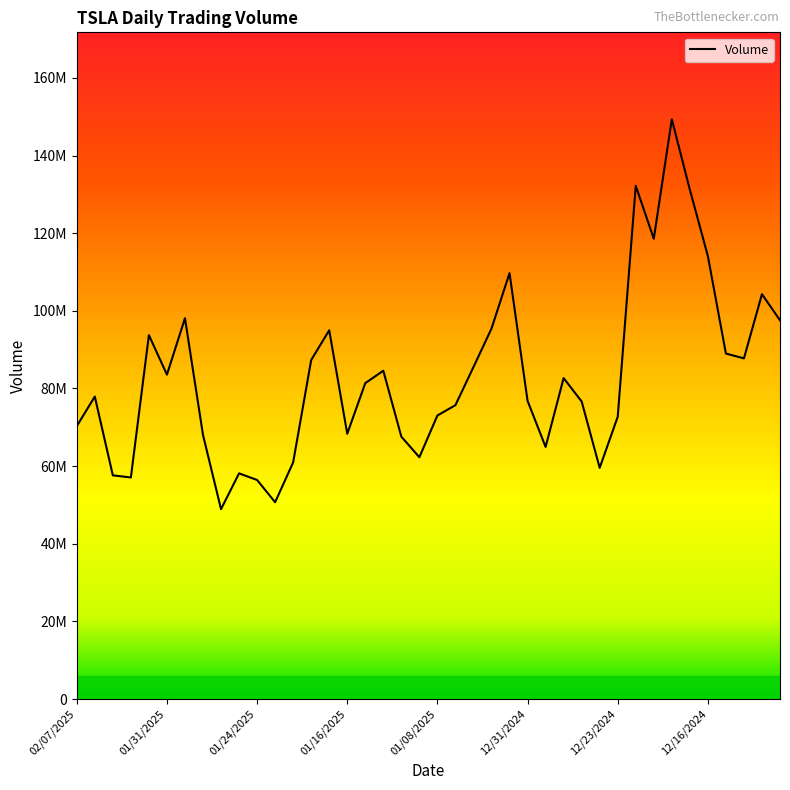

Is this an area chart (filled region under the line)?

Yes